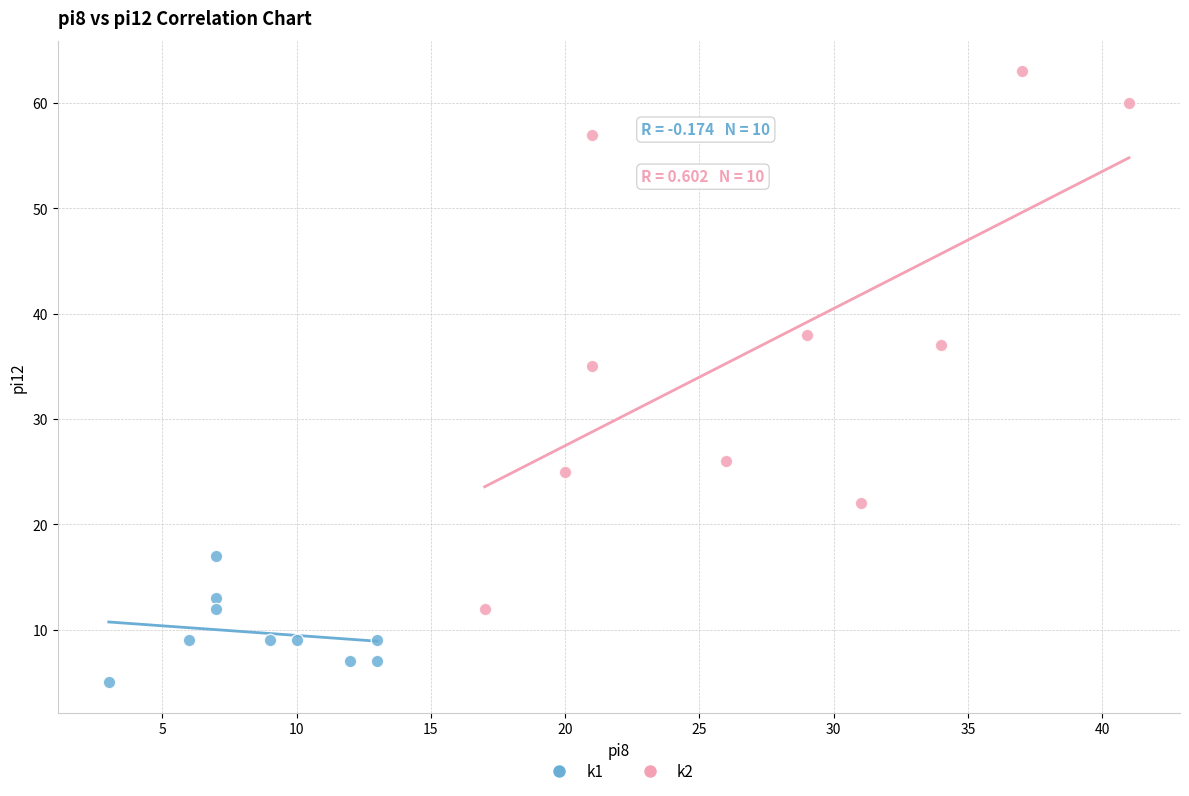

Which series contains the lowest Y value?

k1